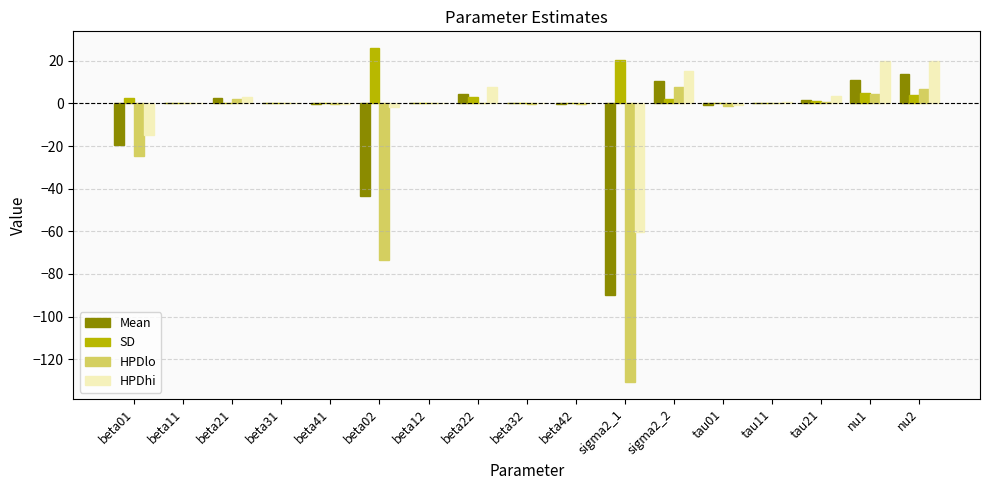

What are all the series names shown in the legend?

Mean, SD, HPDlo, HPDhi